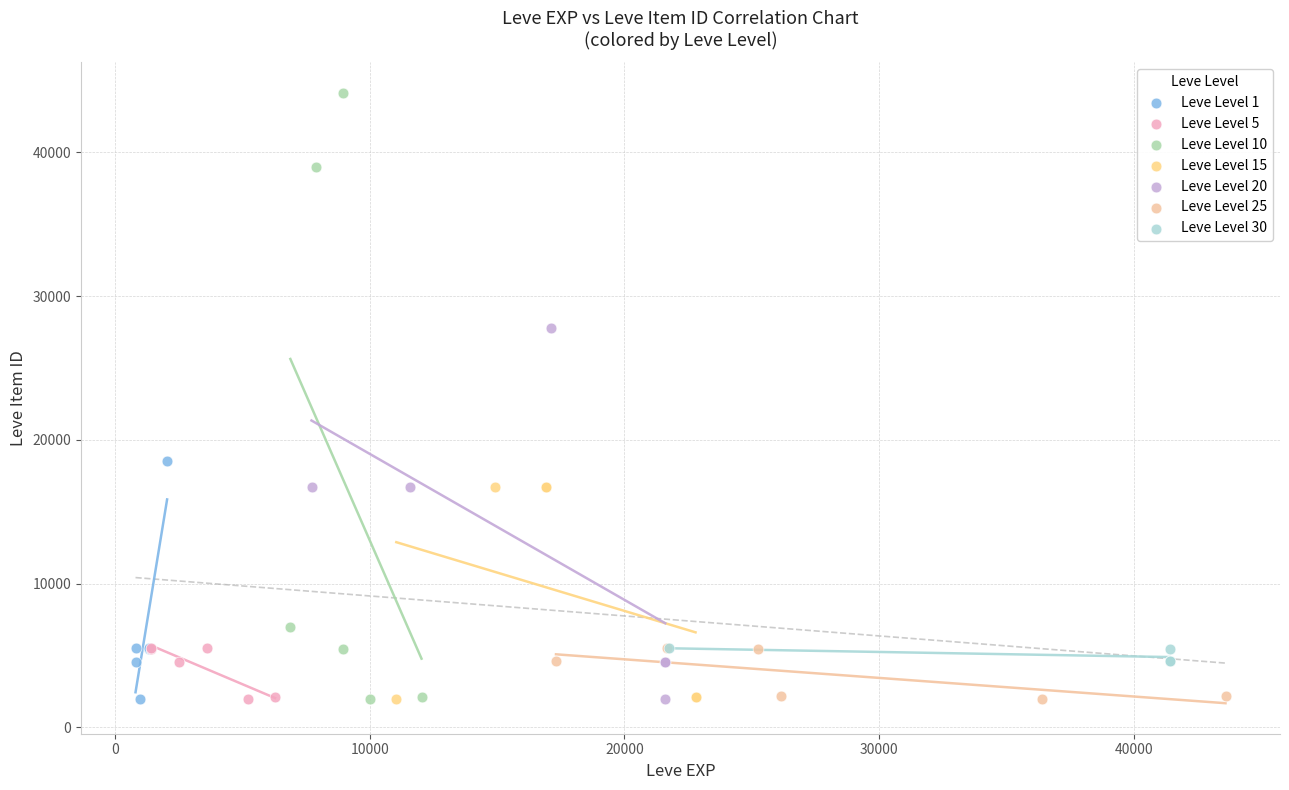

Which series has the widest spread of Y values?

Leve Level 10